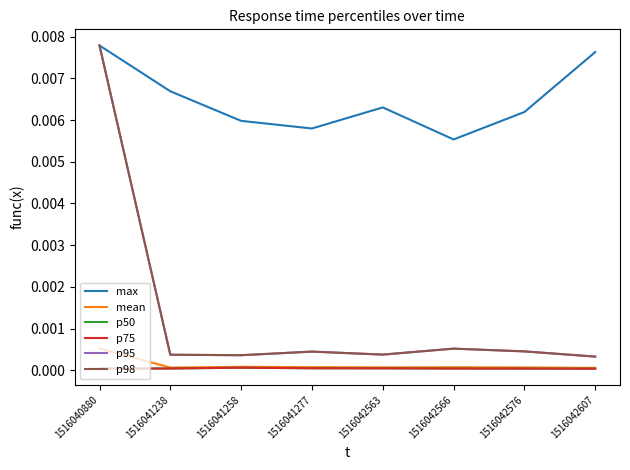

At which label does mean reach its minimum?

1516042607